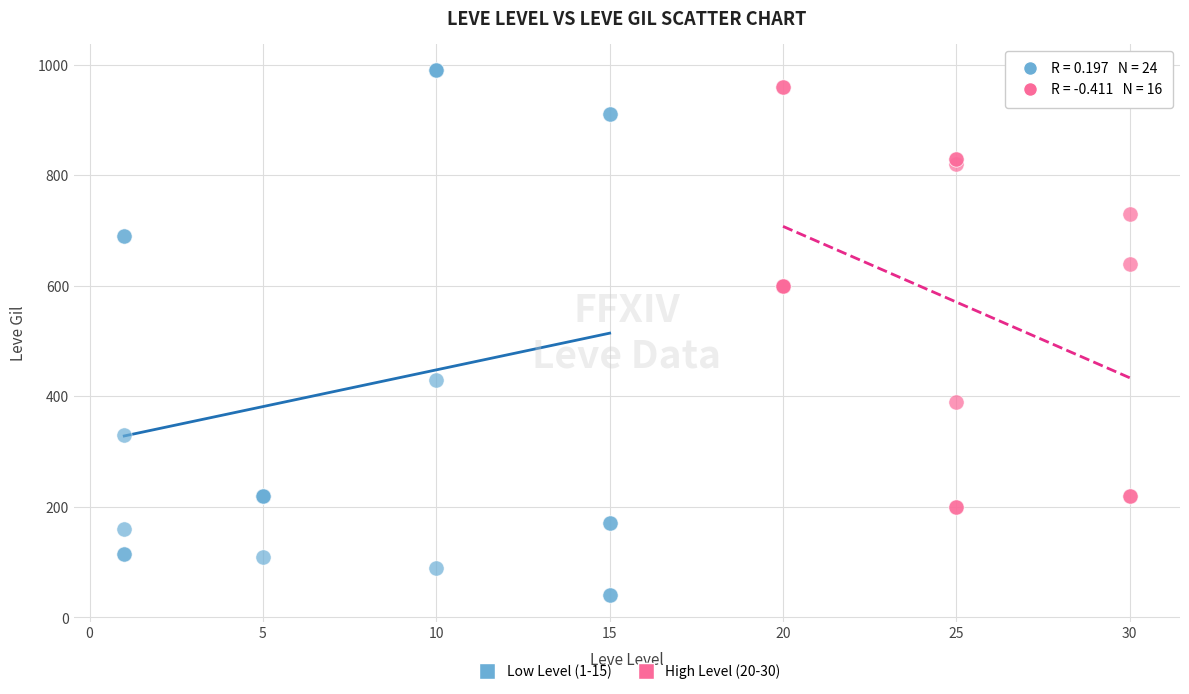

Which series has the largest Y range (max minus min)?

Low Level (1-15)